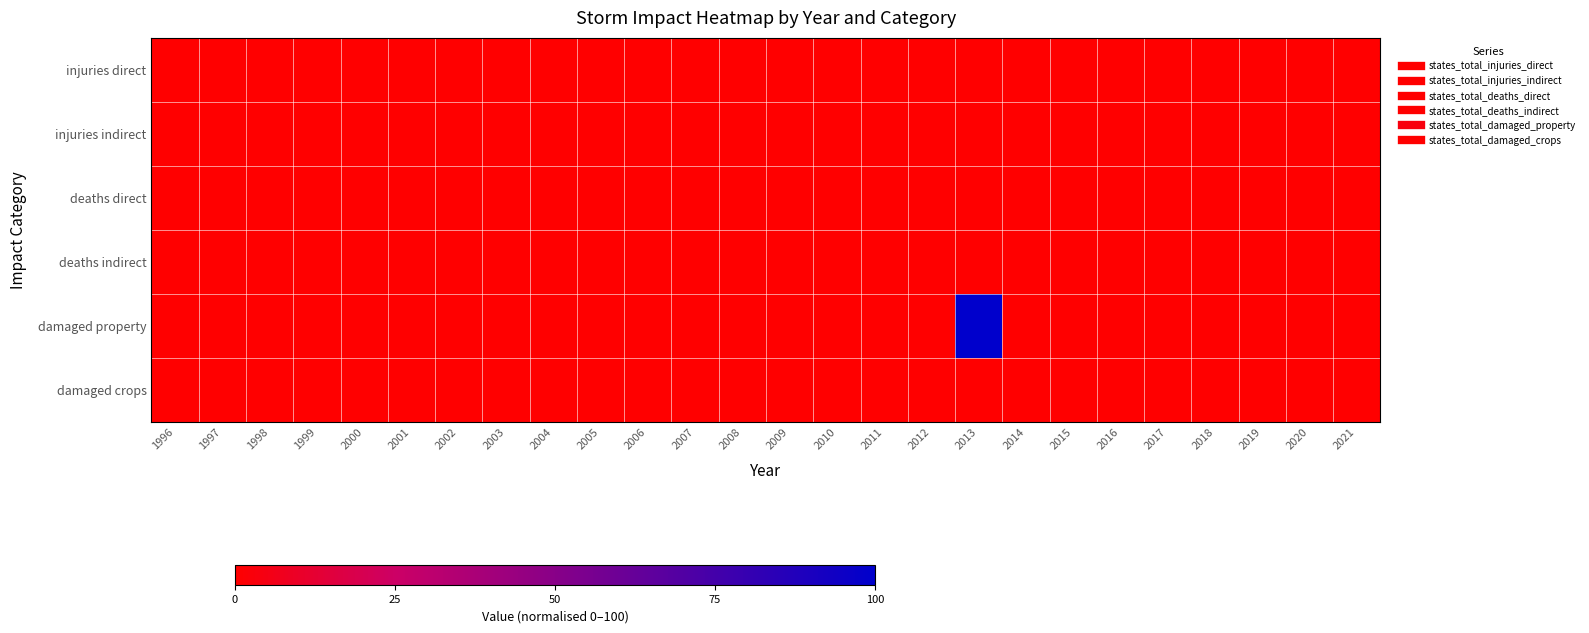

At which category is the sum across all series the highest?

2013